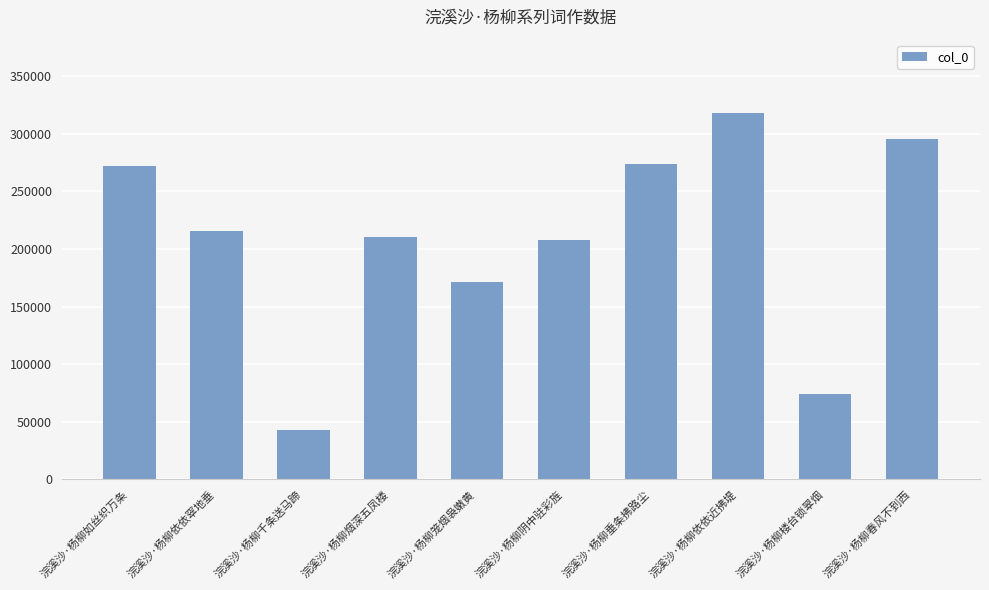

What is the greatest value displayed?

318199